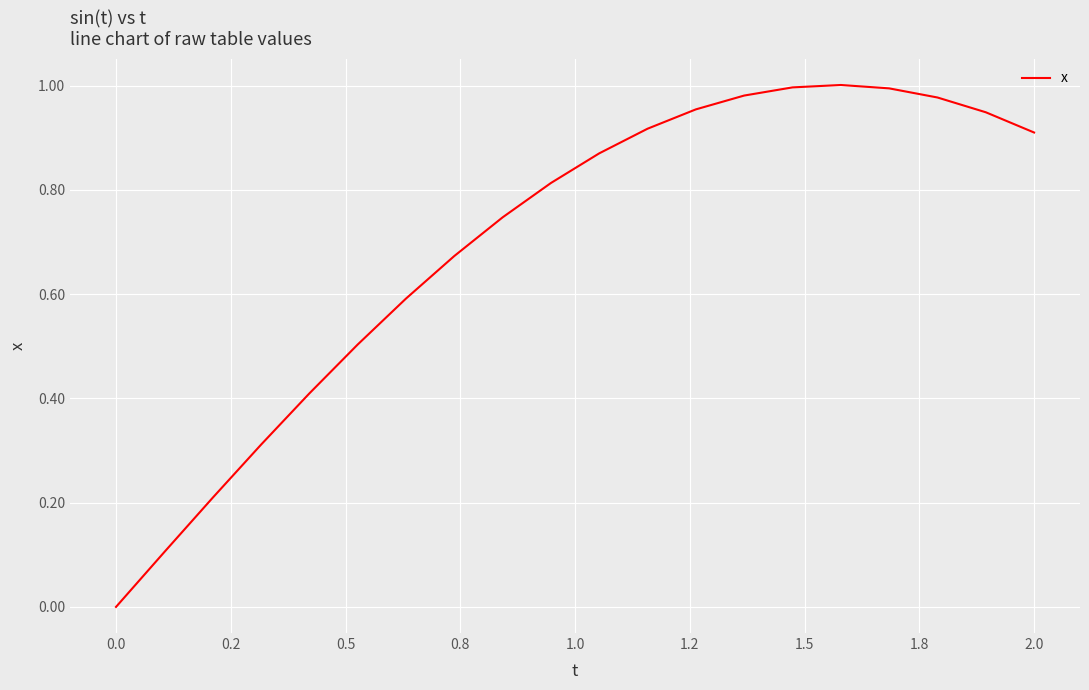

True or false: there are more than 0 points higher than both neighbors.

True